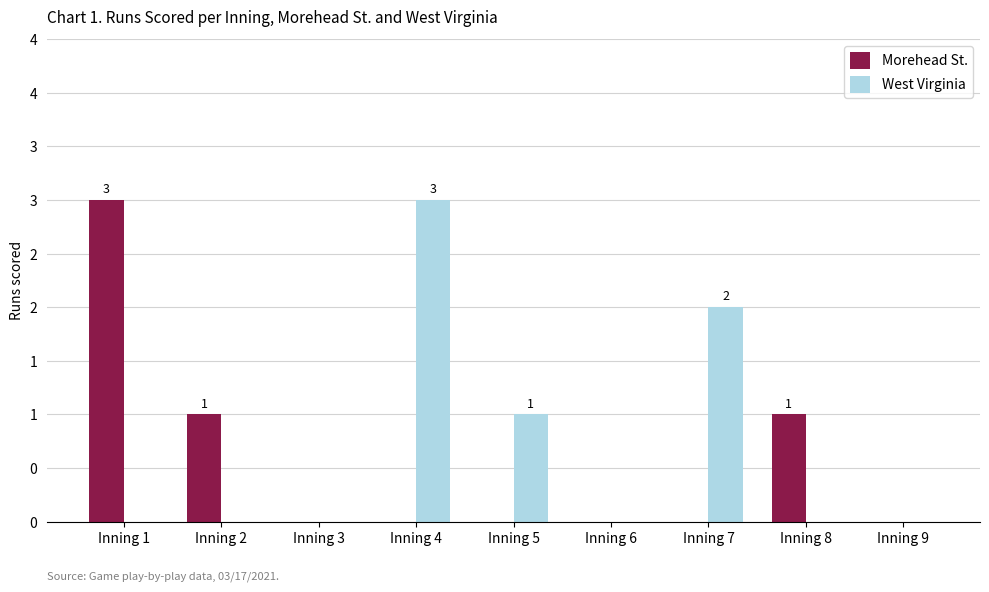

At Inning 5, list the series in order from smallest to largest.

Morehead St., West Virginia